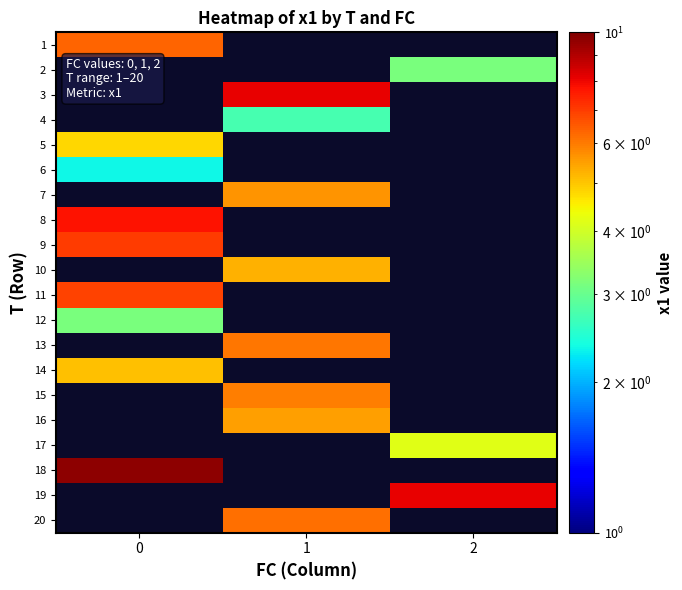

What is the smallest value displayed?

2.3